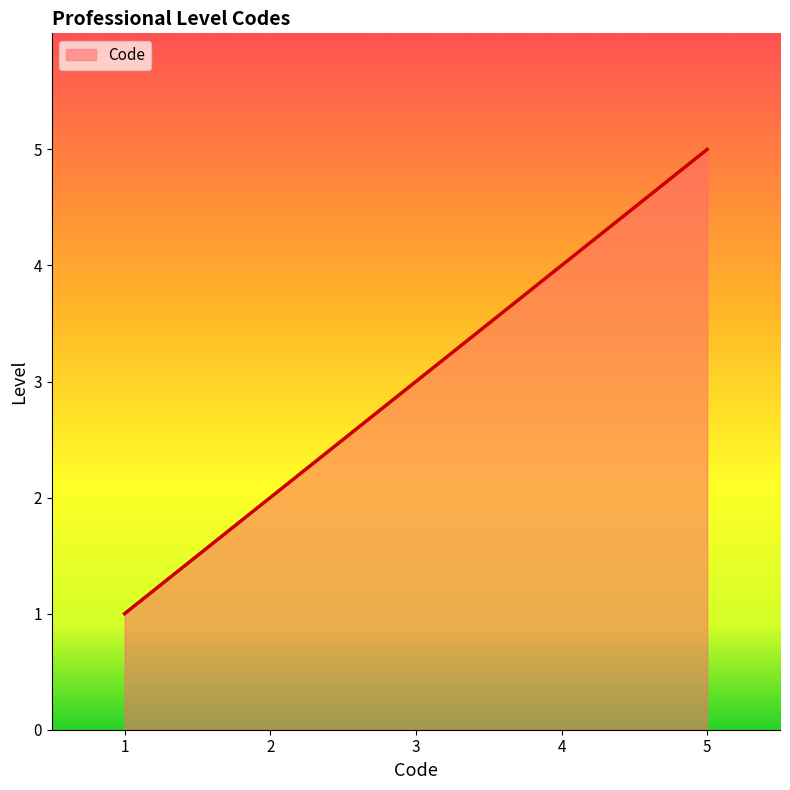

Reading left to right, transcribe all the data shown in this chart.

1	2	3	4	5